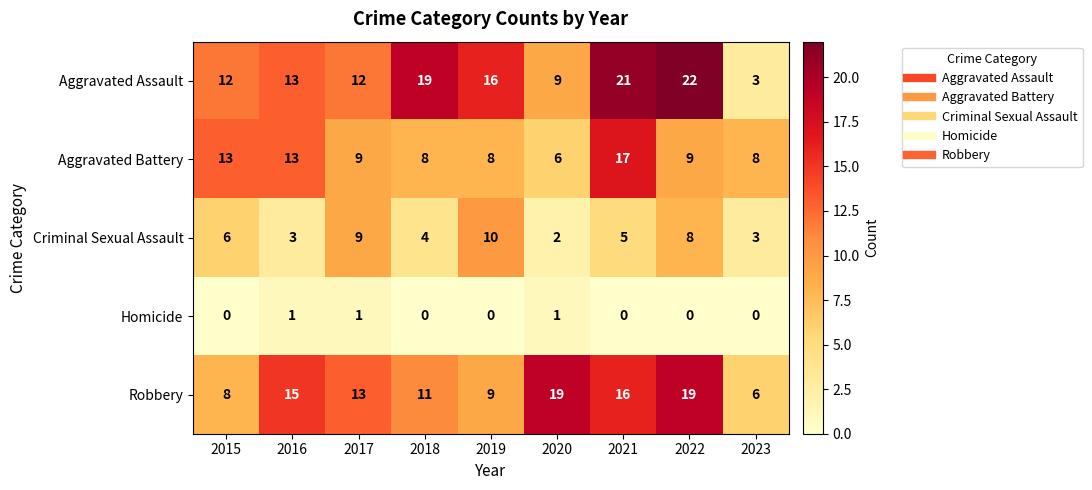

What is the difference between the second highest and minimum values in the Robbery series?

13